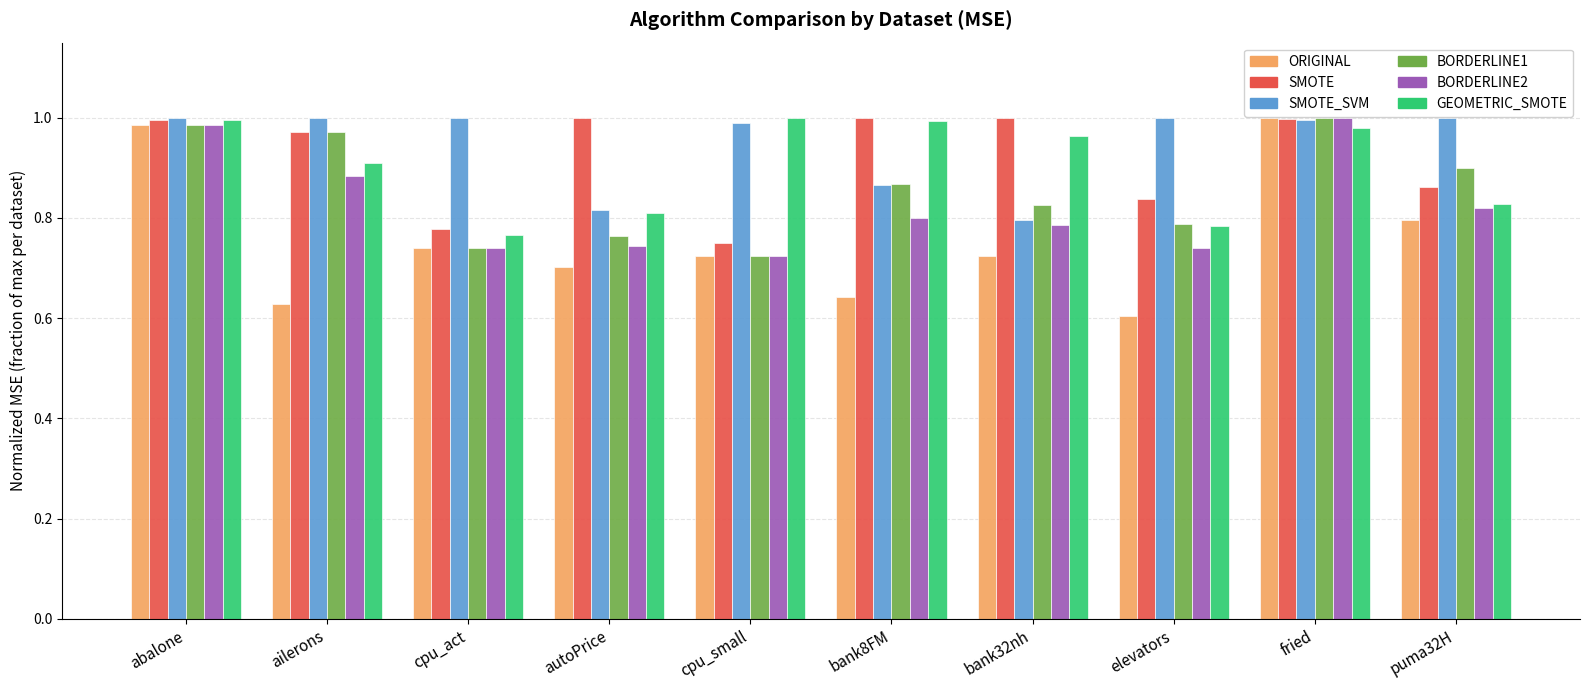

Which label corresponds to the smallest value in the chart?

elevators